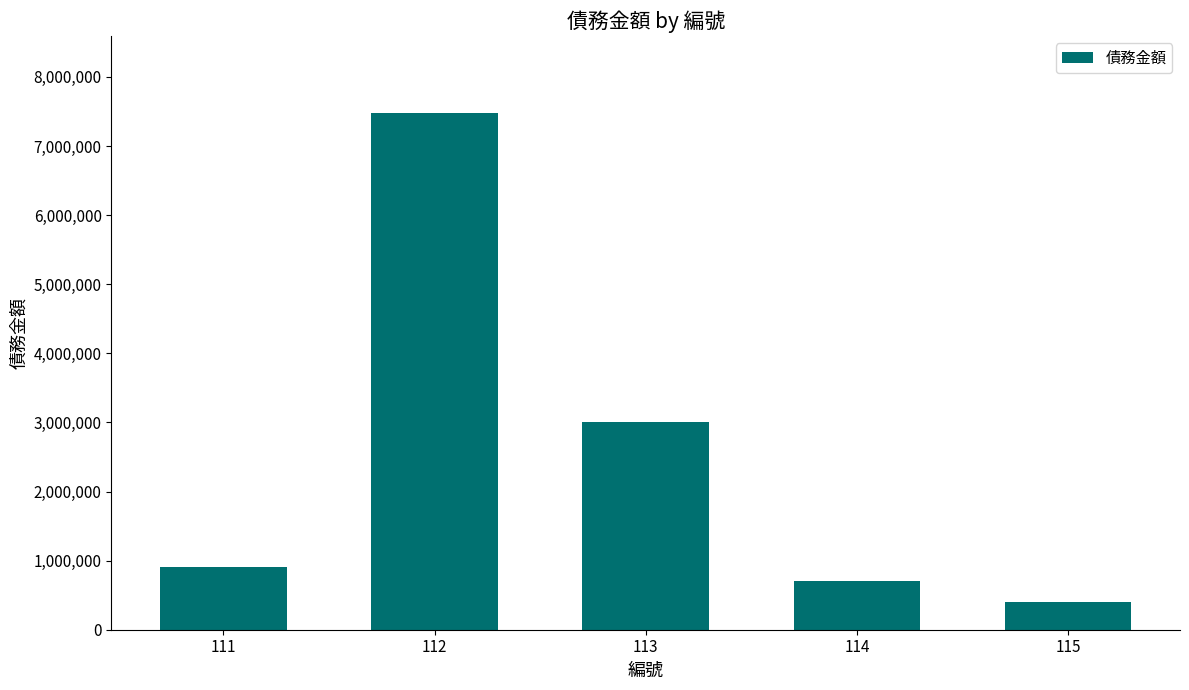

Which has a higher value, 111 or 114?

111